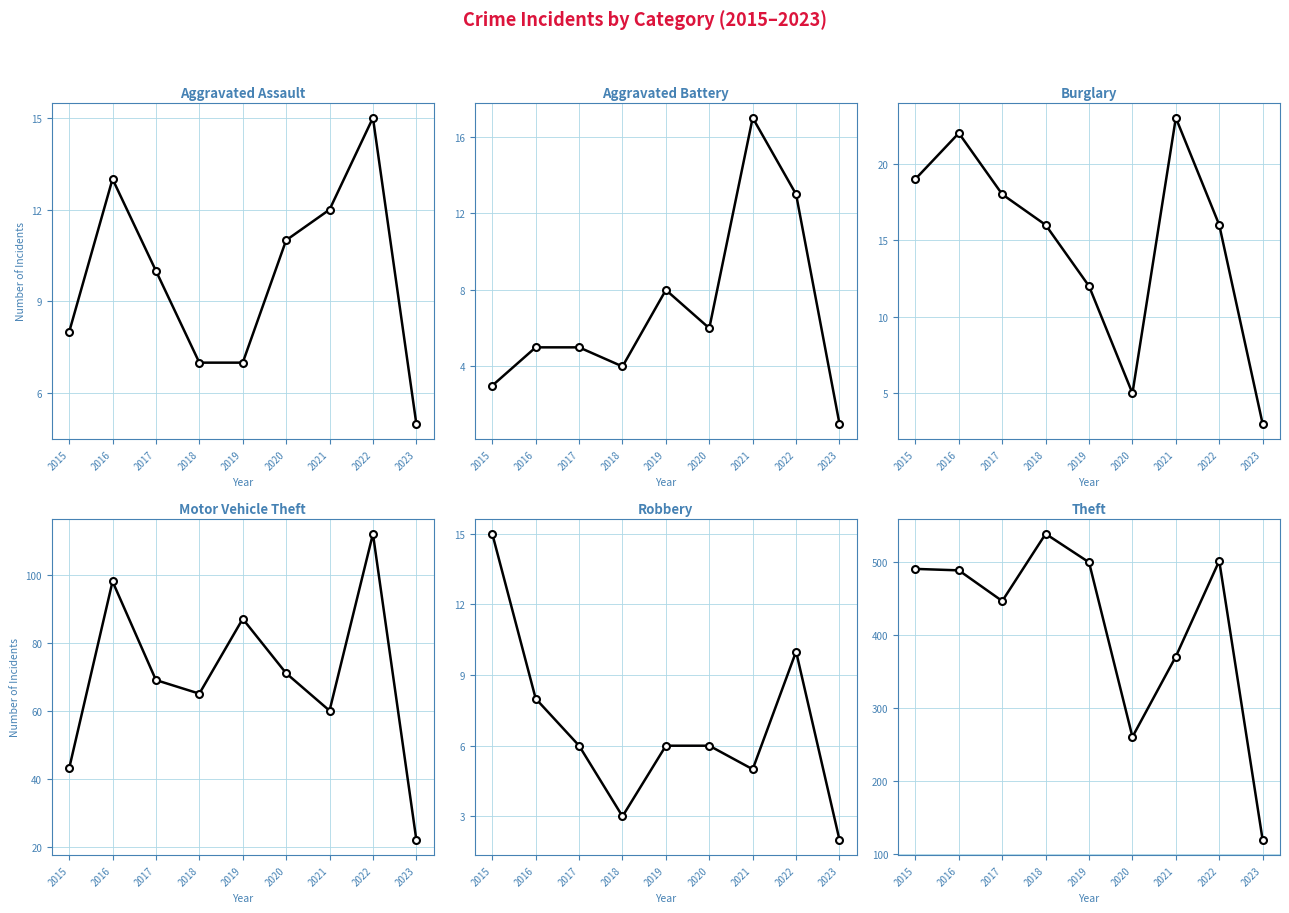

Which series has the largest total across all categories?

Theft